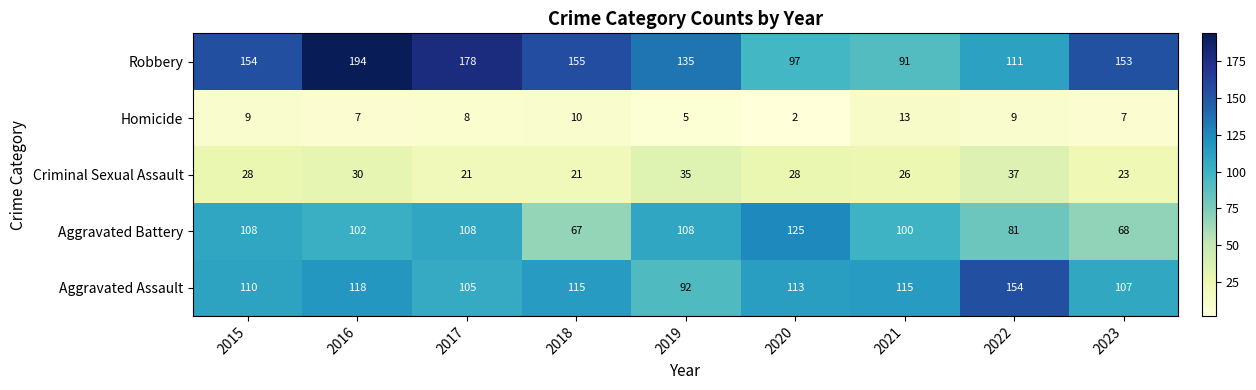

Which series has the largest range (max minus min)?

Robbery